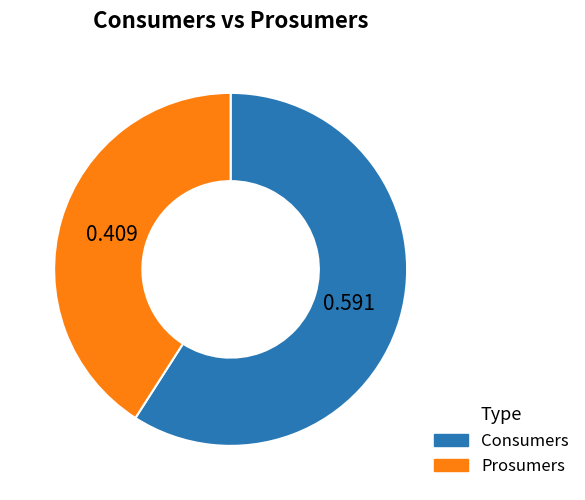

Combined, do Prosumers and Consumers account for over 50%?

Yes